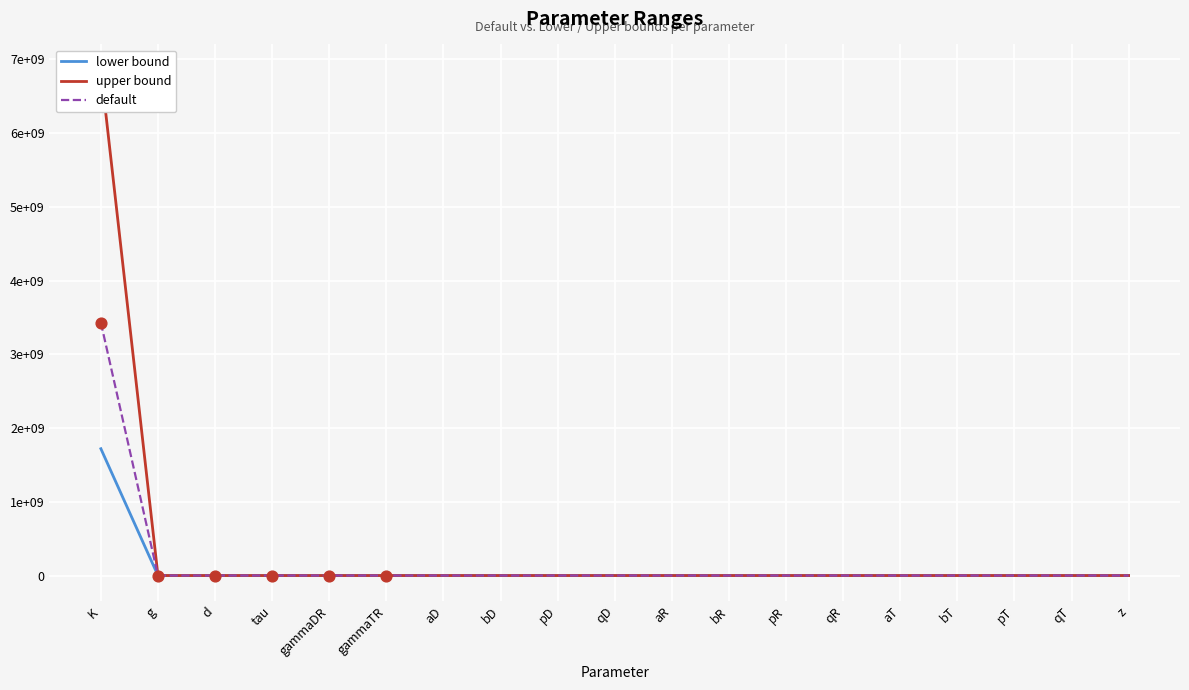

Is the value of default at bR greater than the value of lower at bT?

Yes